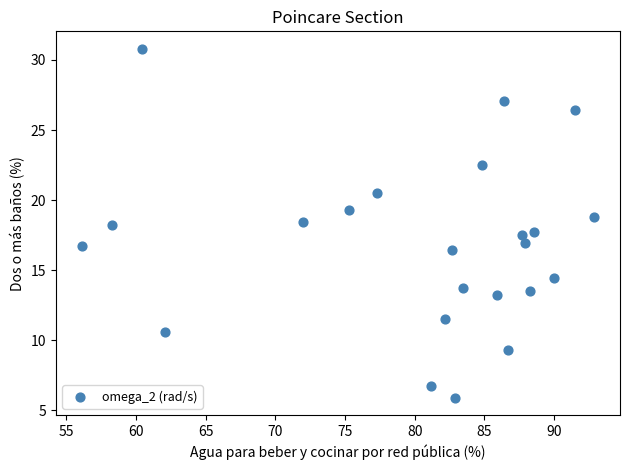

What is the range of X values (max minus min)?

36.8